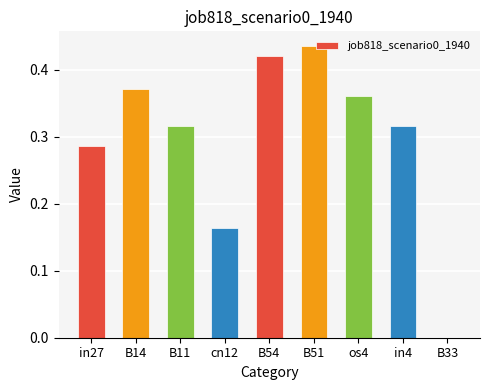

The value at B33 is 0.0. True or false?

True